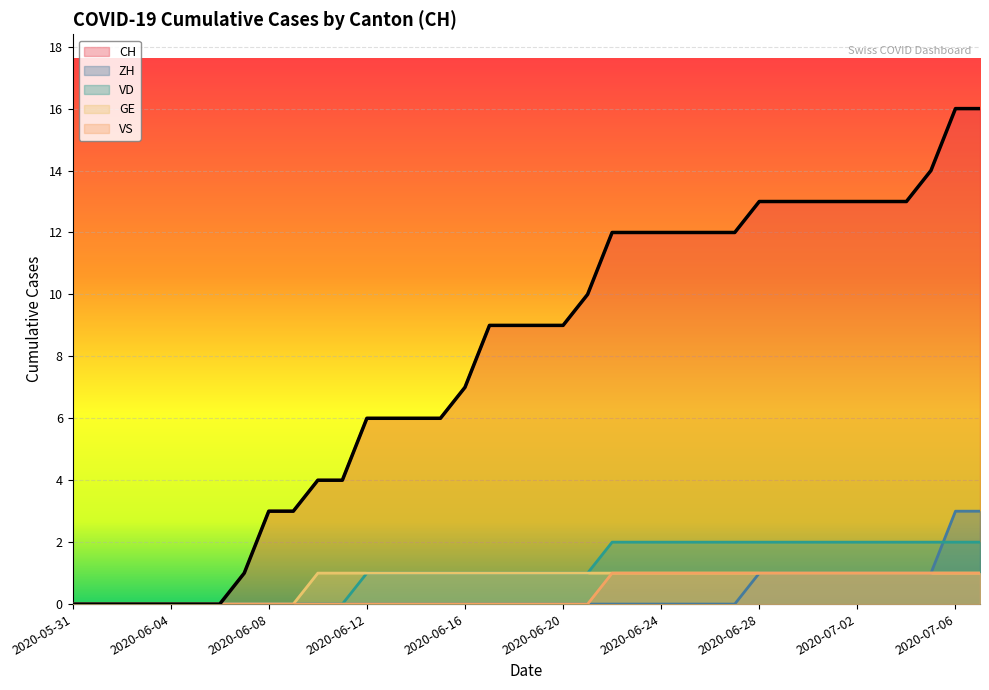

What is the maximum value for ZH?

3